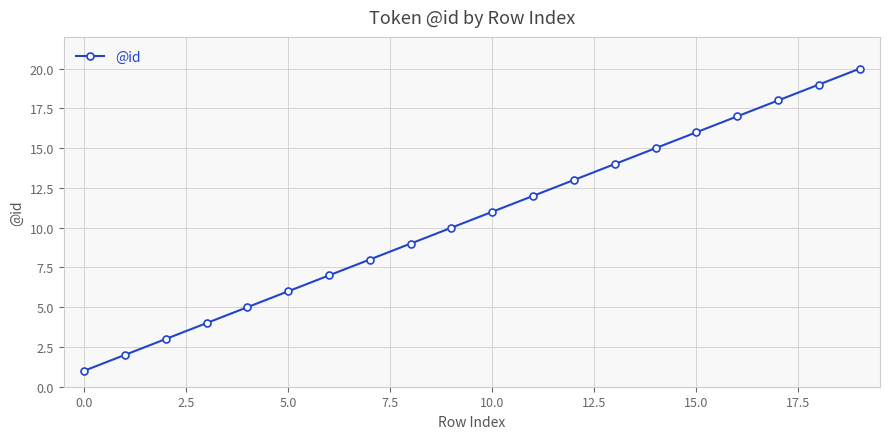

How many values are below 11?

10